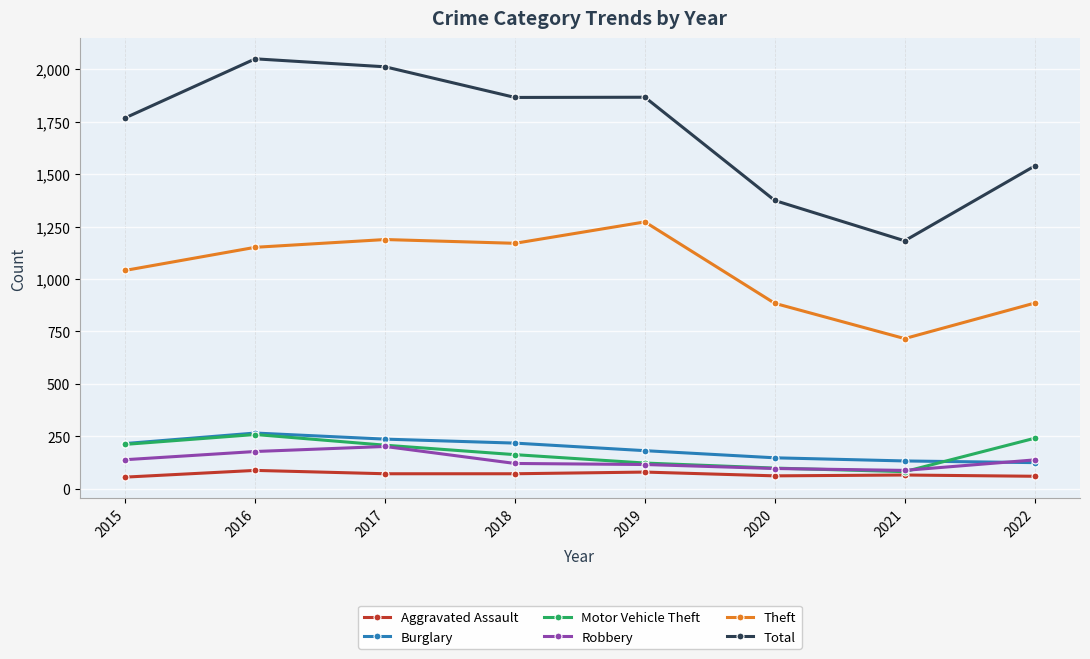

What is the smallest value displayed?

56